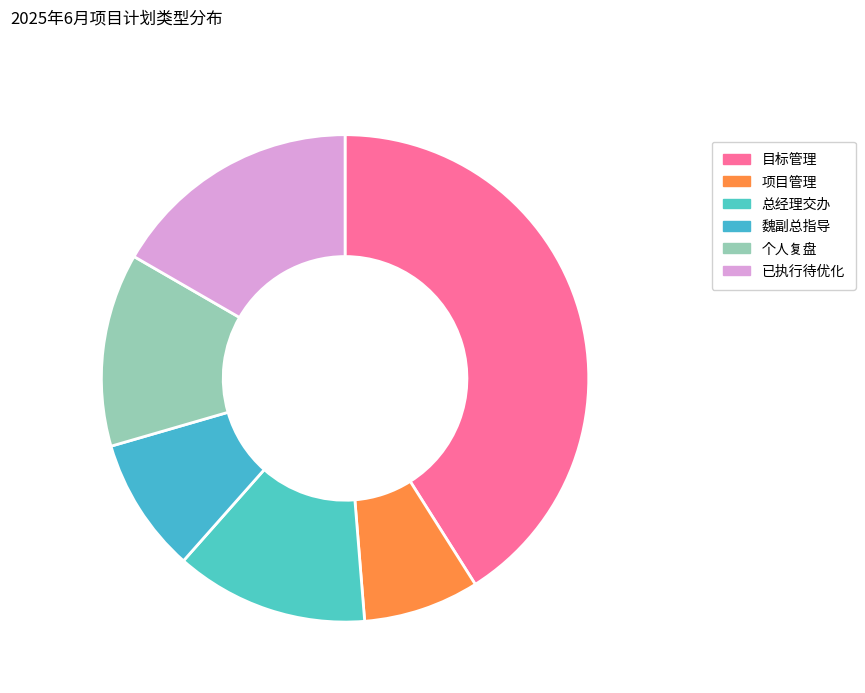

Is it true that 个人复盘 is 5% of the pie?

False